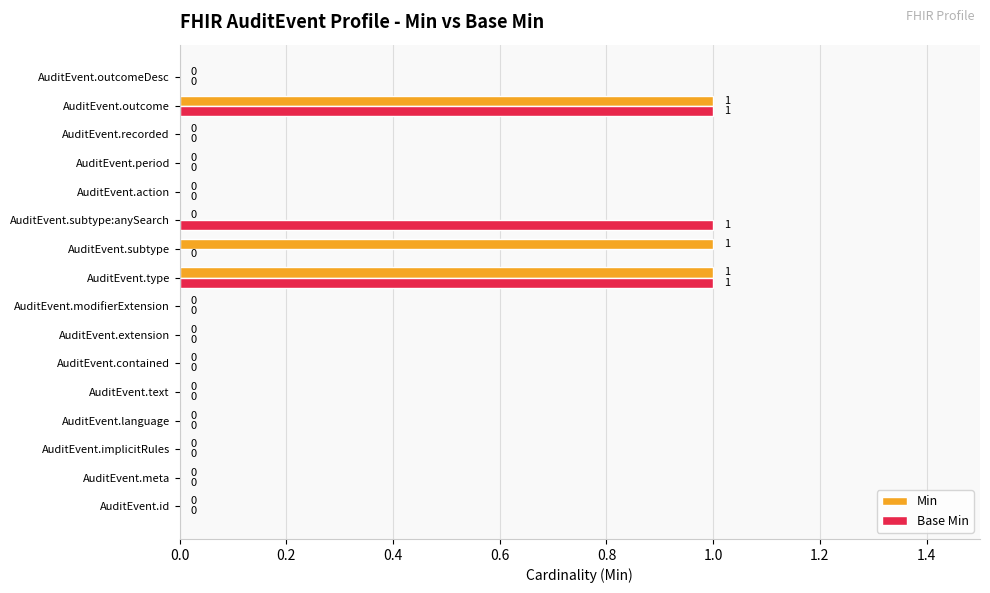

True or false: Min has a value of 0 at AuditEvent.action.

True